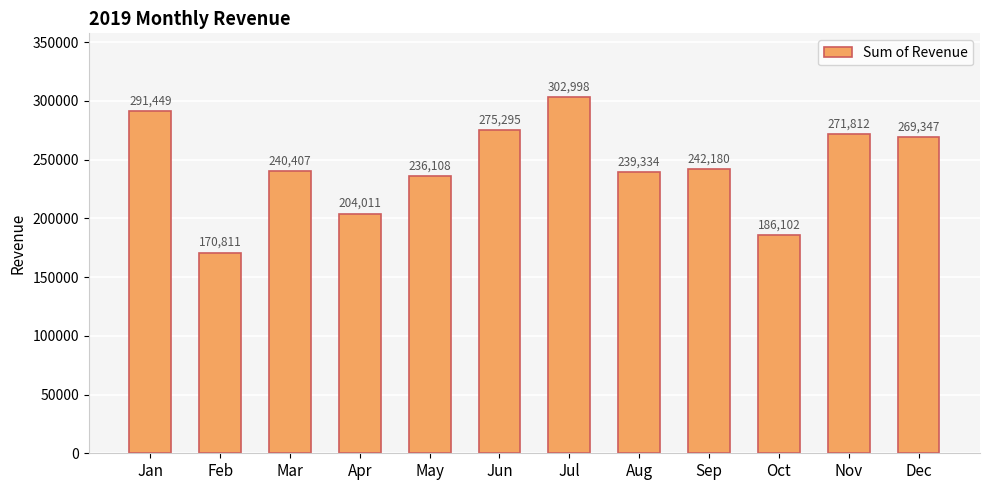

List the labels in order of value, largest first.

Jul, Jan, Jun, Nov, Dec, Sep, Mar, Aug, May, Apr, Oct, Feb